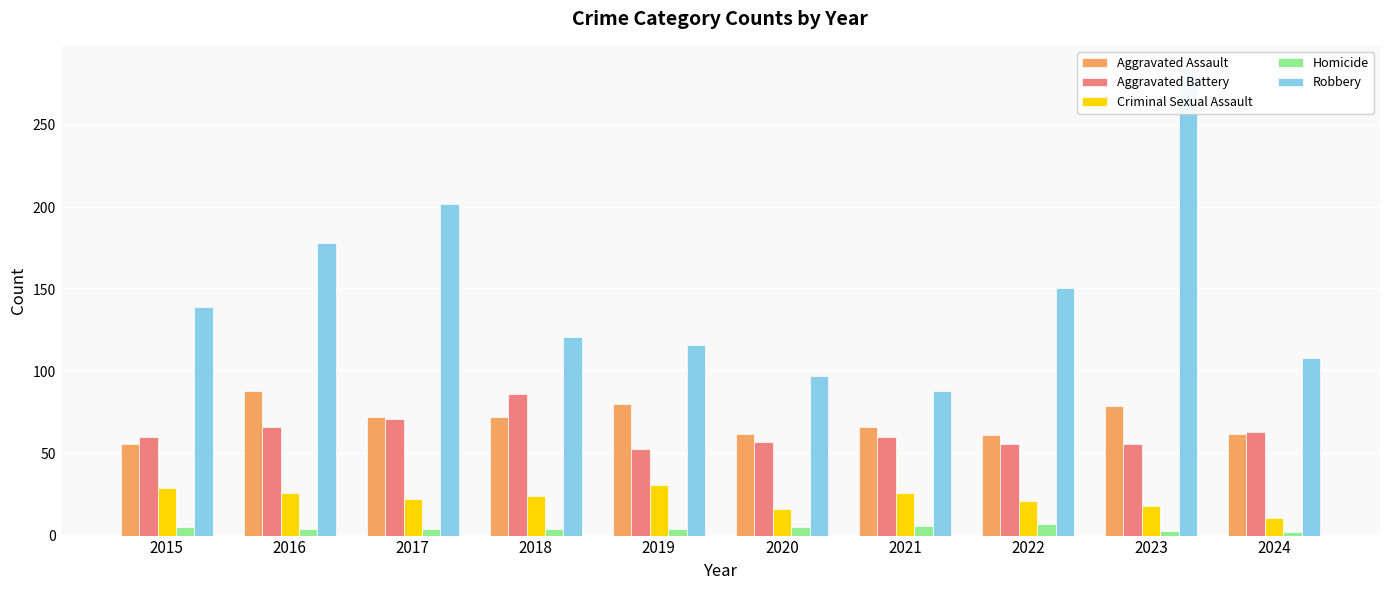

What is the difference between the second highest and second lowest values in the Criminal Sexual Assault series?

13